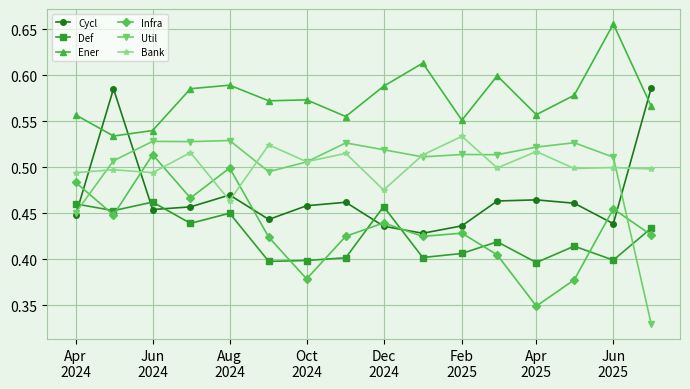

How many Cycl values are between 0 and 1?

16